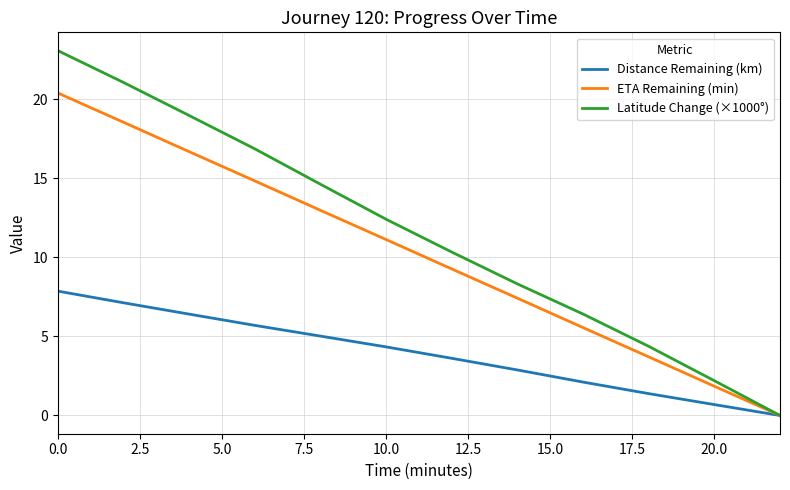

List the series in order of their overall mean, highest first.

Latitude Change (×1000°), ETA Remaining (min), Distance Remaining (km)